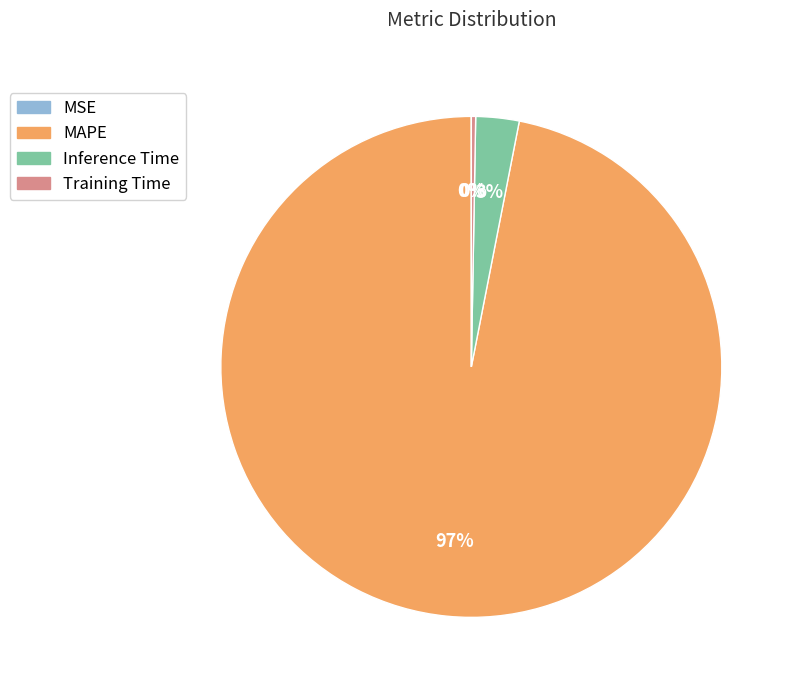

Does any single category account for the majority?

Yes